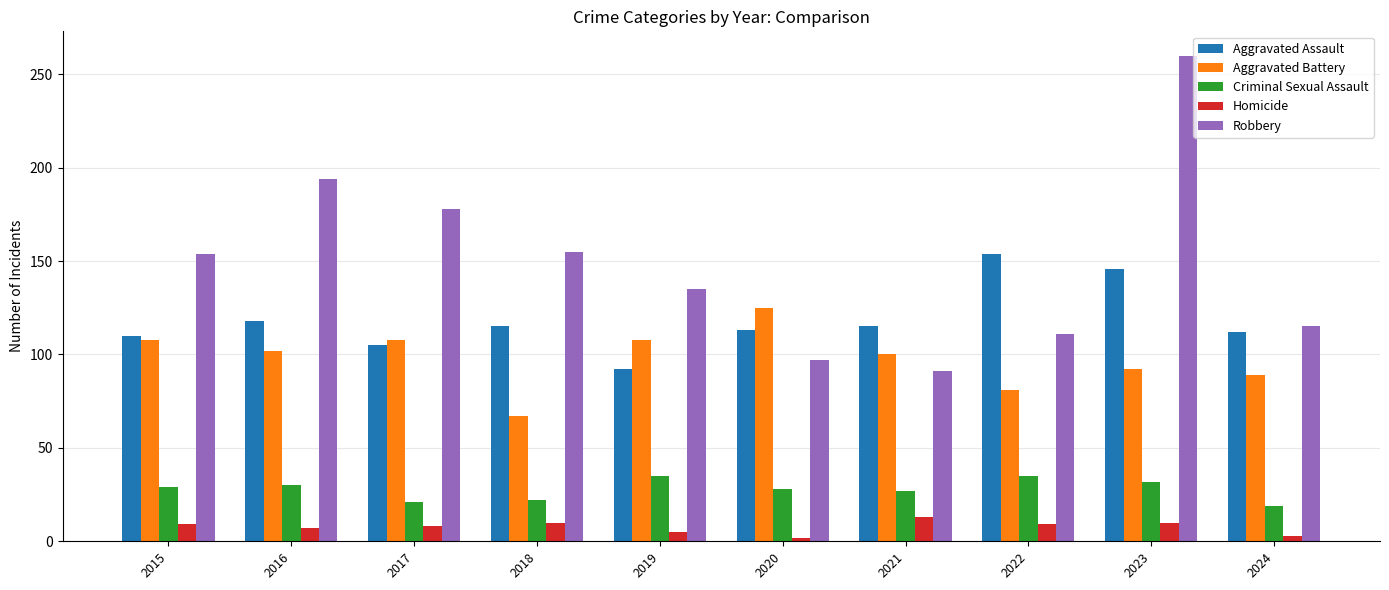

What is the difference between the maximum and minimum values in the Criminal Sexual Assault series?

16